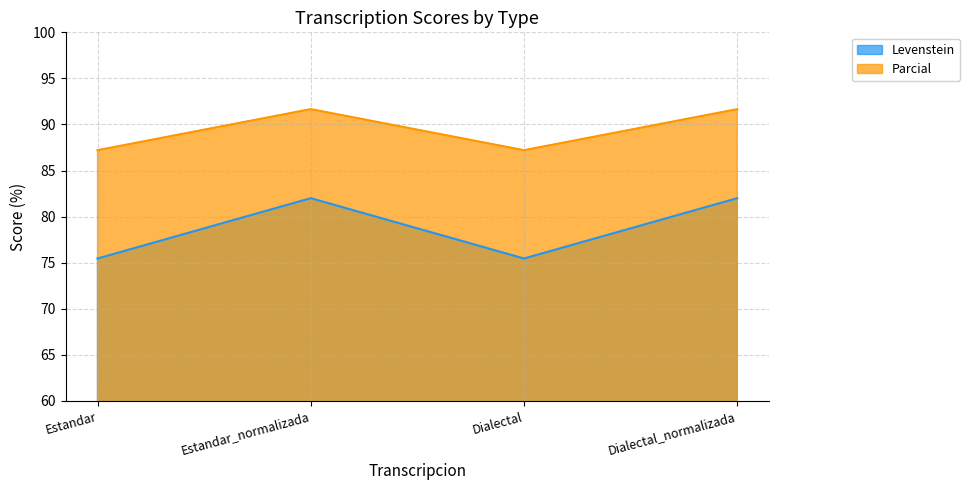

What are all the series names shown in the legend?

Levenstein, Parcial